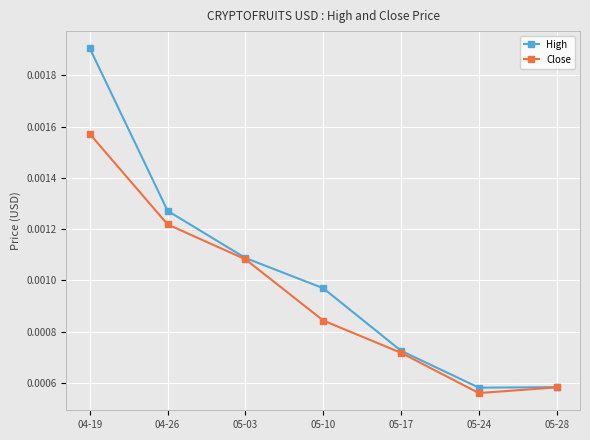

What position from the left is 05-28?

7